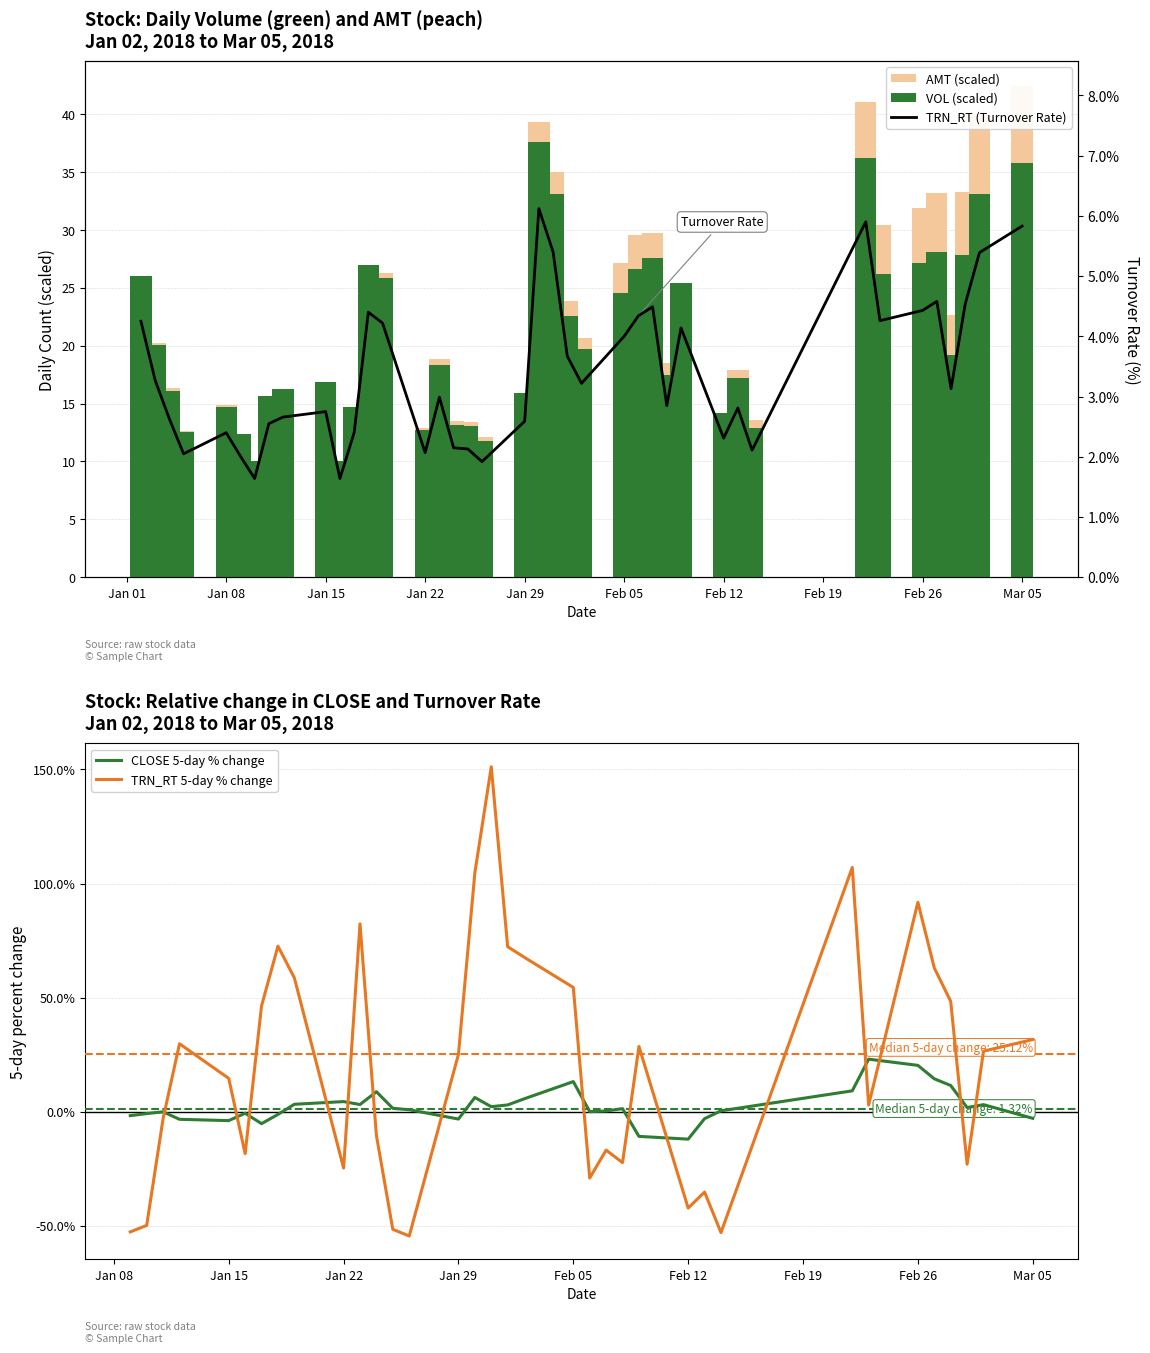

What is the maximum value for CLOSE 5-day % change?

23.0